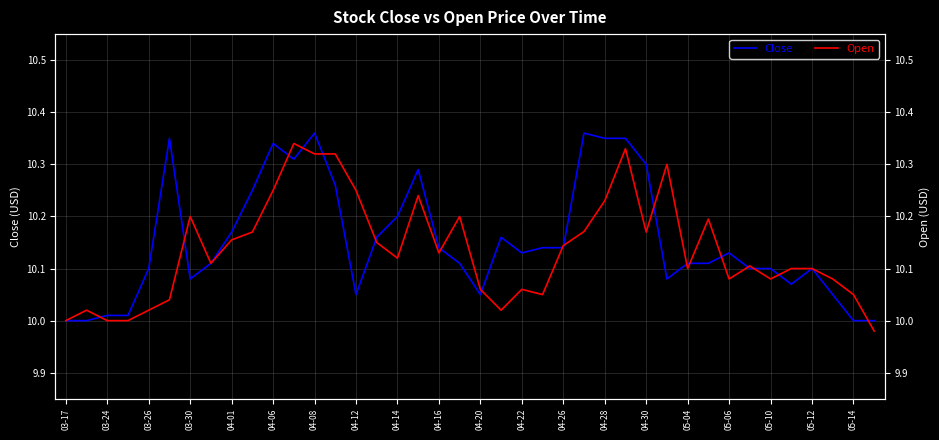

Which series has the largest total across all categories?

Close